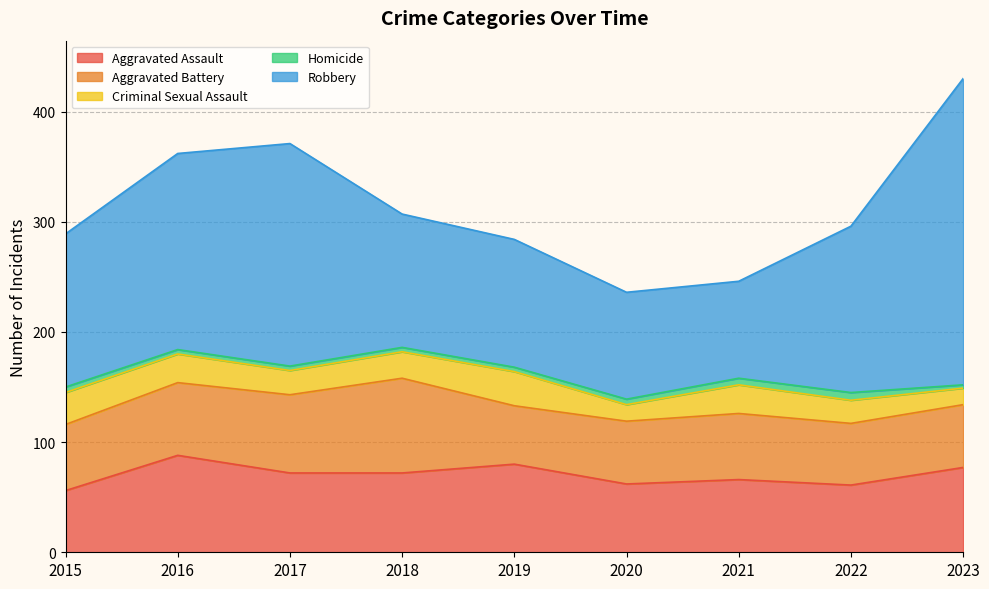

True or false: Robbery has a value of 139 at 2015.

True